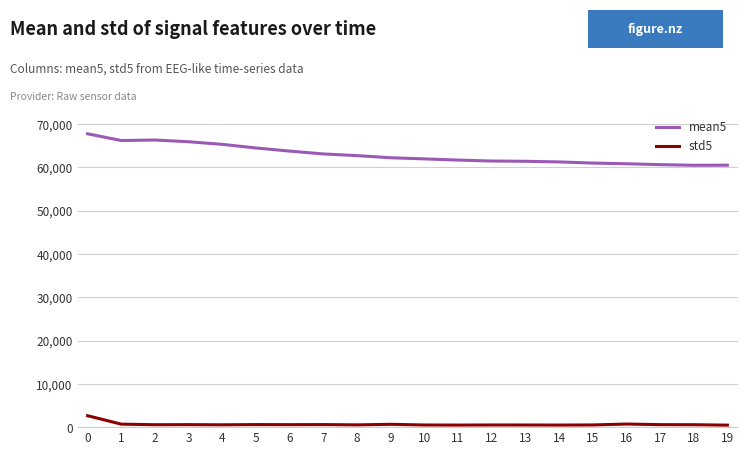

The value of mean5 at 1 is 66169.3. True or false?

True